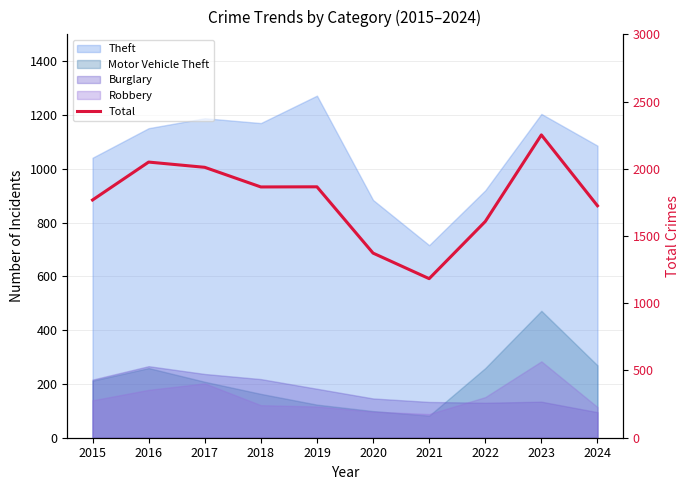

The chart shows a value of 894 at 2019. True or false?

False